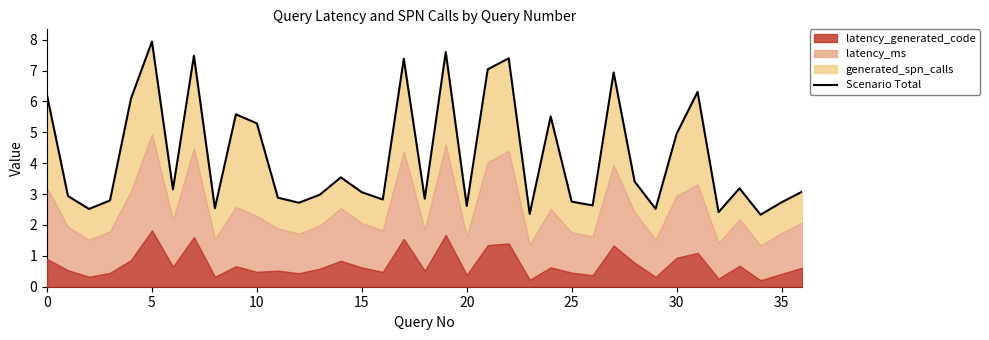

What is the maximum value shown in the chart?

7.9